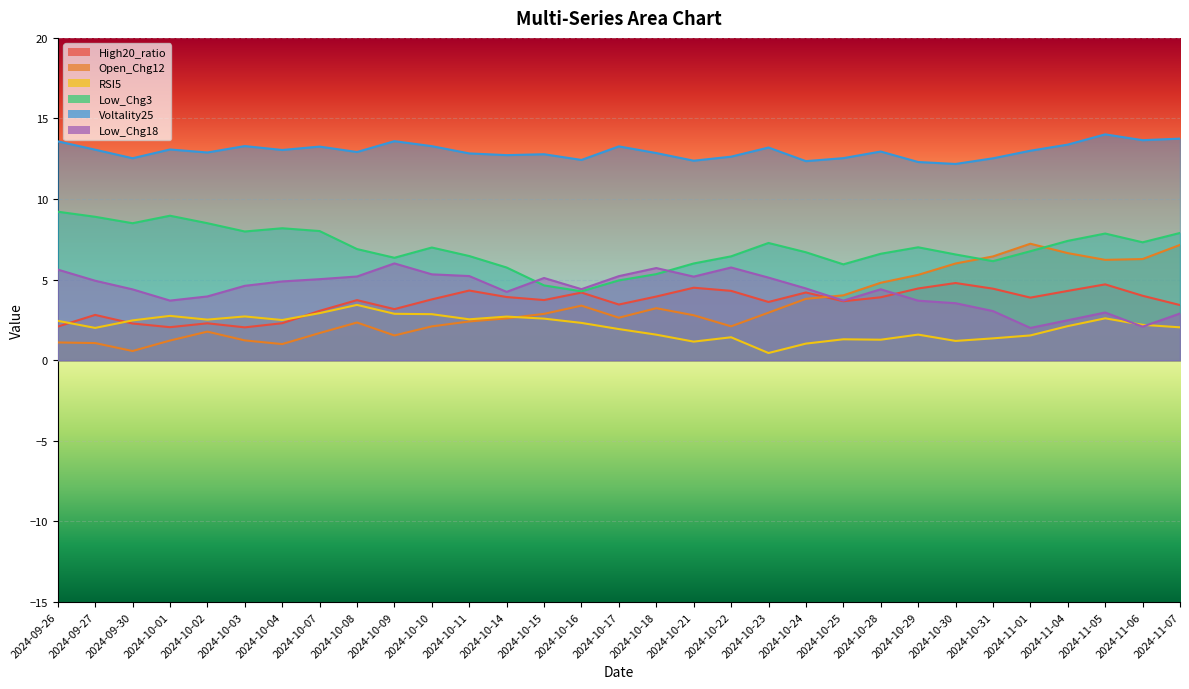

List the series in order of their peak value, lowest first.

RSI5, High20_ratio, Low_Chg18, Open_Chg12, Low_Chg3, Voltality25